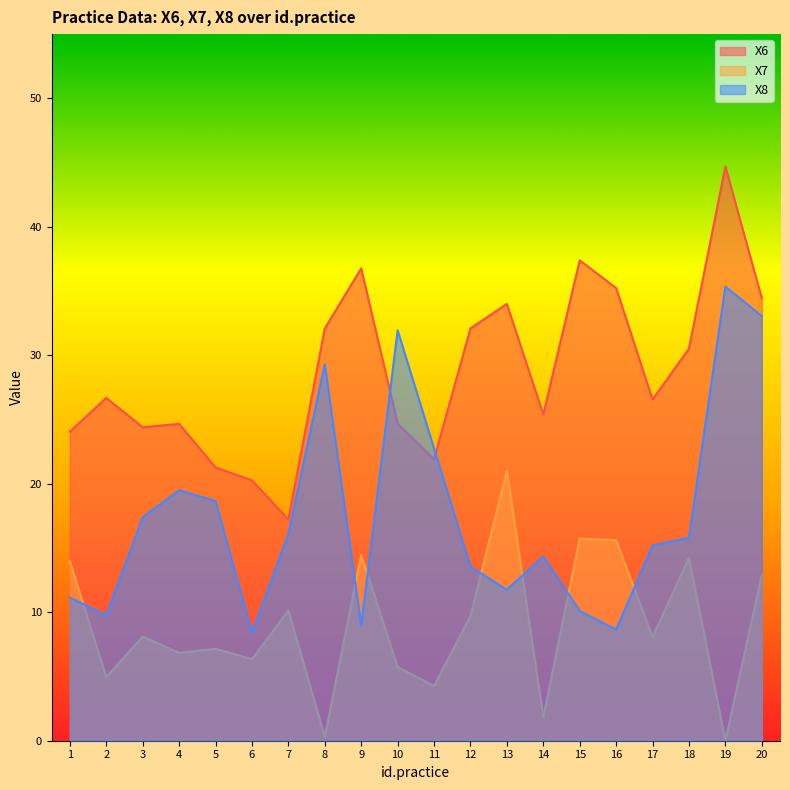

How many intersections are there between X7 and X8?

7